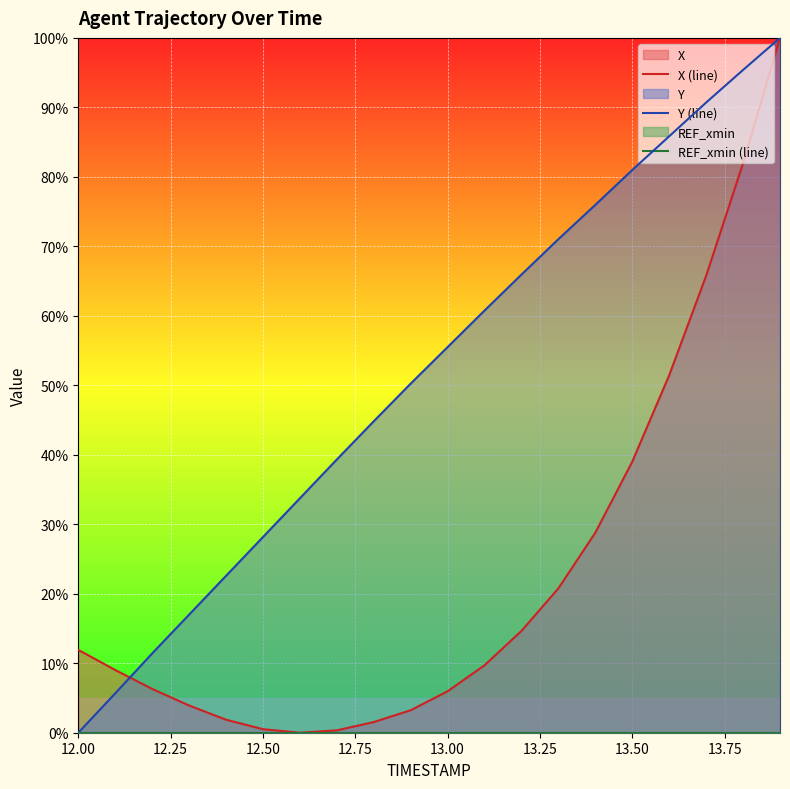

In X (line), how many points are lower than both neighbors (excluding endpoints)?

1